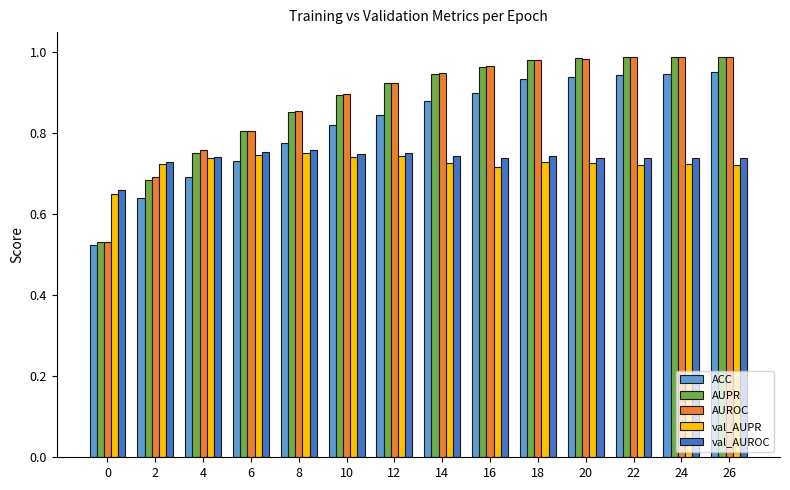

What is the difference between the highest and lowest values at 24?

0.3